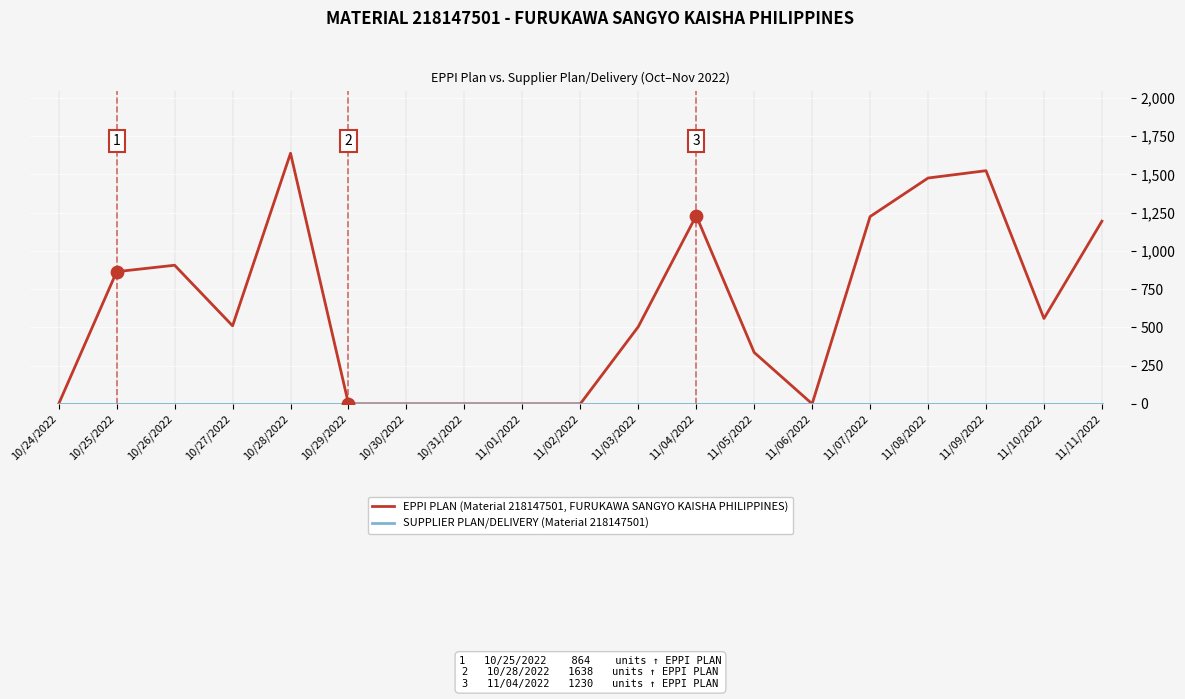

Which series has the widest spread of values?

EPPI PLAN (Material 218147501, FURUKAWA SANGYO KAISHA PHILIPPINES)